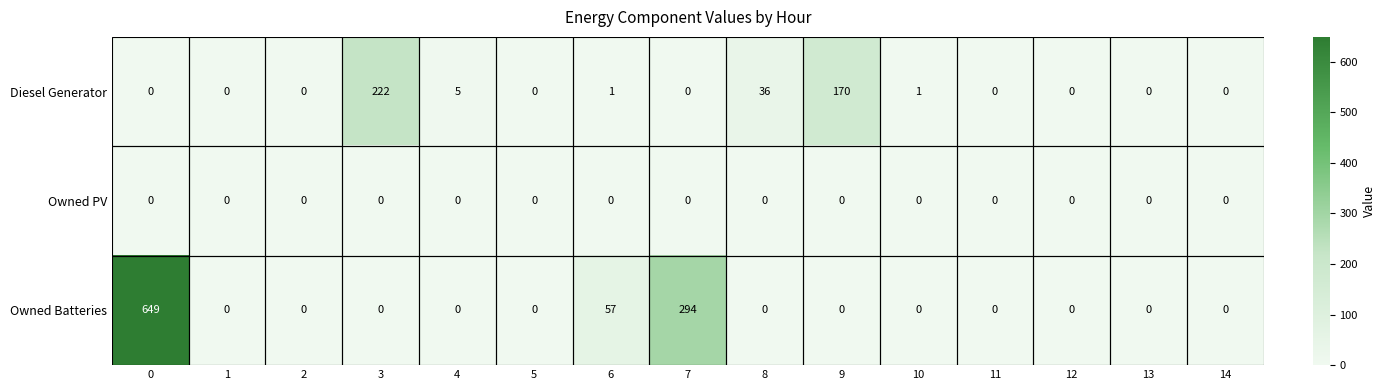

What is the sum of all Diesel Generator values?

435